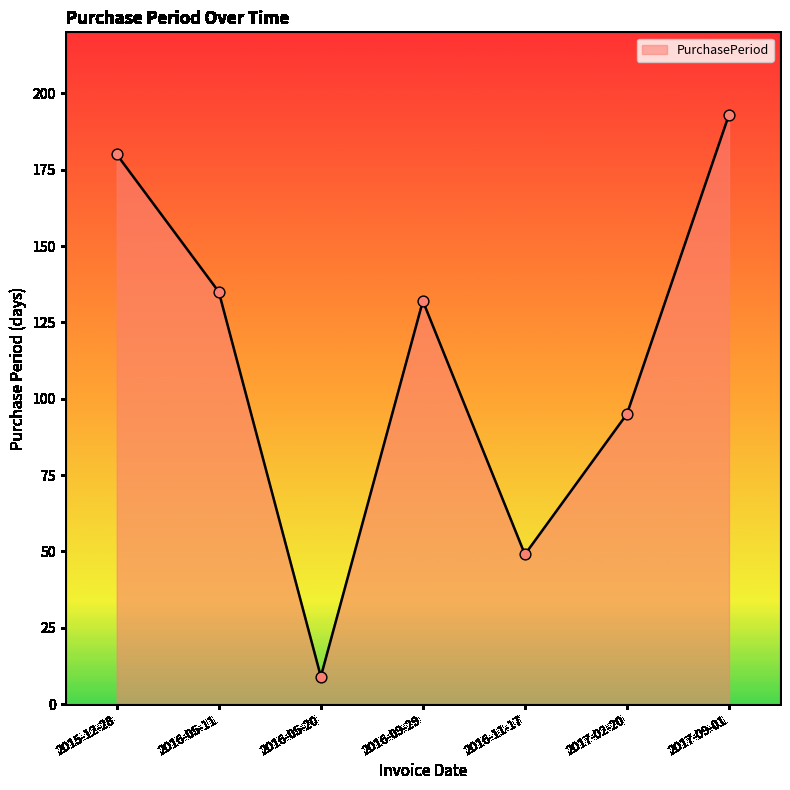

What is the change in value from 2015-12-28 to 2017-02-20?

-85